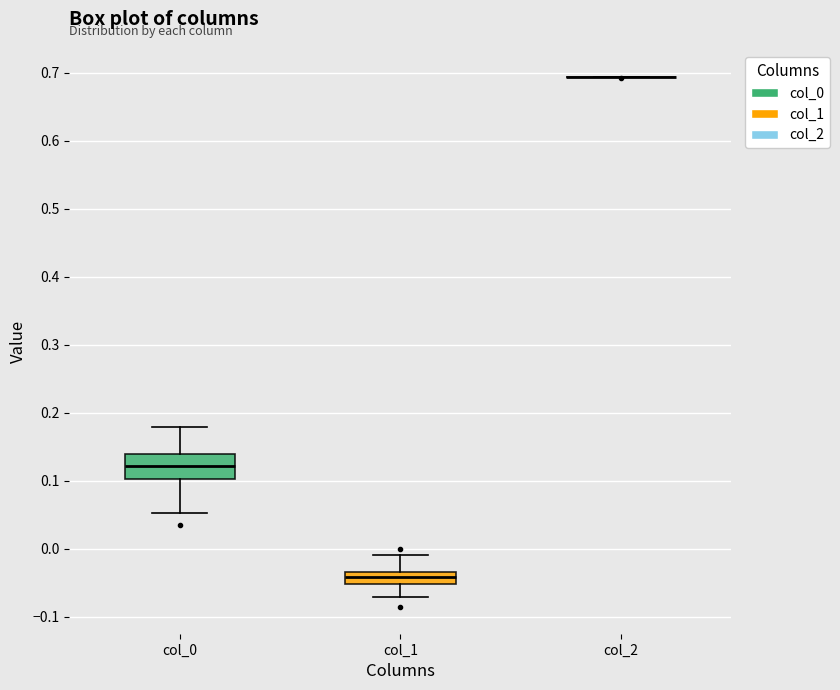

Reading left to right, read every box against the y-axis: the position of its median line, the range the box covers, and the ends of its whiskers. The values are not printed on the chart, so give them approximately, as read against the axis.

col_0: median 0.12, box 0.10 to 0.14, whiskers 0.05 to 0.18
col_1: median -0.04, box -0.05 to -0.03, whiskers -0.07 to -0.01
col_2: box collapsed to a line at 0.69, whiskers 0.69 to 0.69